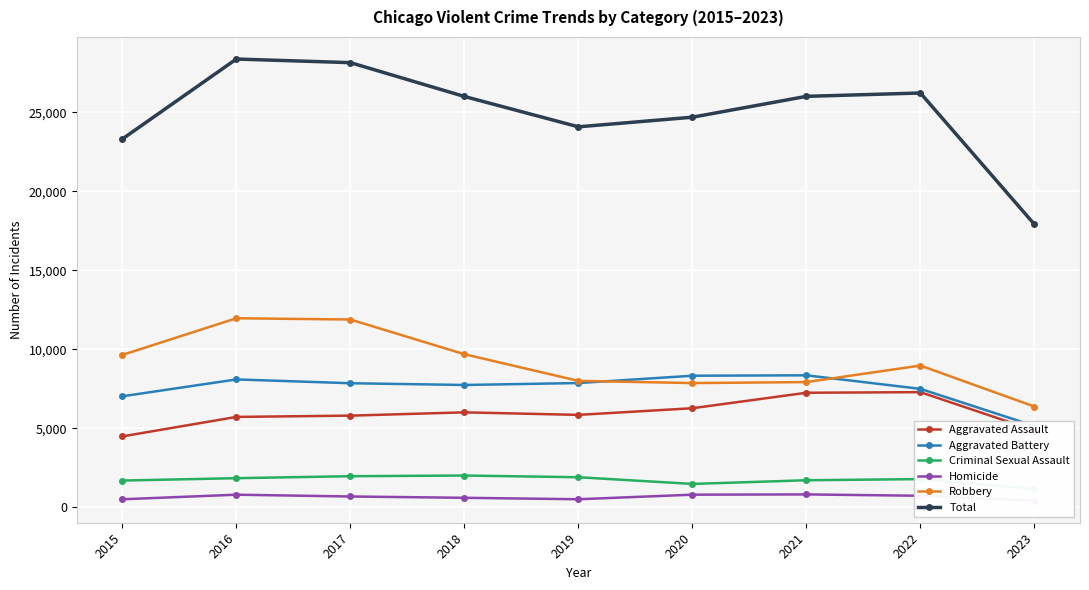

At which category does Homicide reach its first local peak?

2016